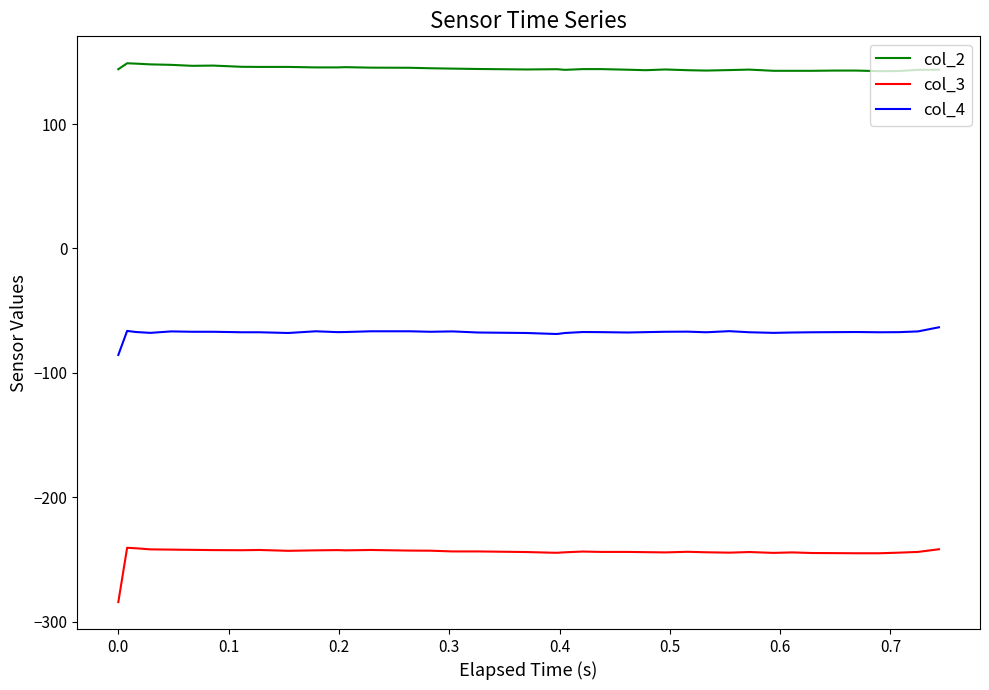

True or false: col_3 and col_2 intersect in this chart.

False